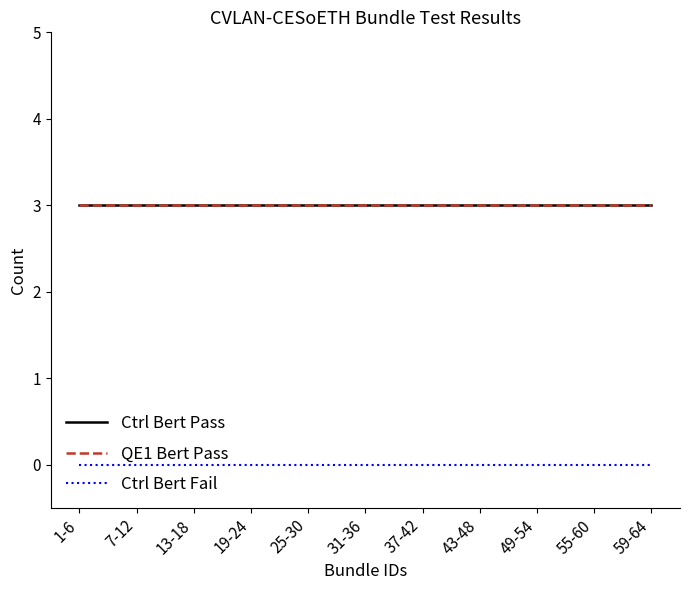

True or false: Ctrl Bert Fail and Ctrl Bert Pass cross at least once.

False